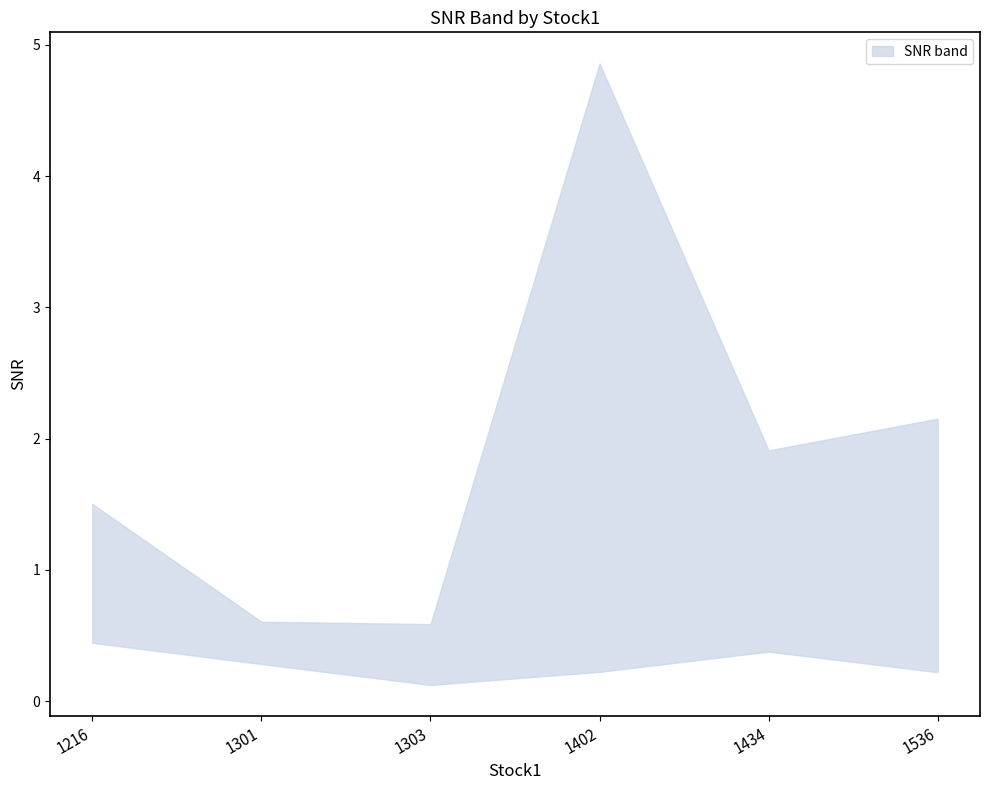

How many lines are shown in the chart?

2